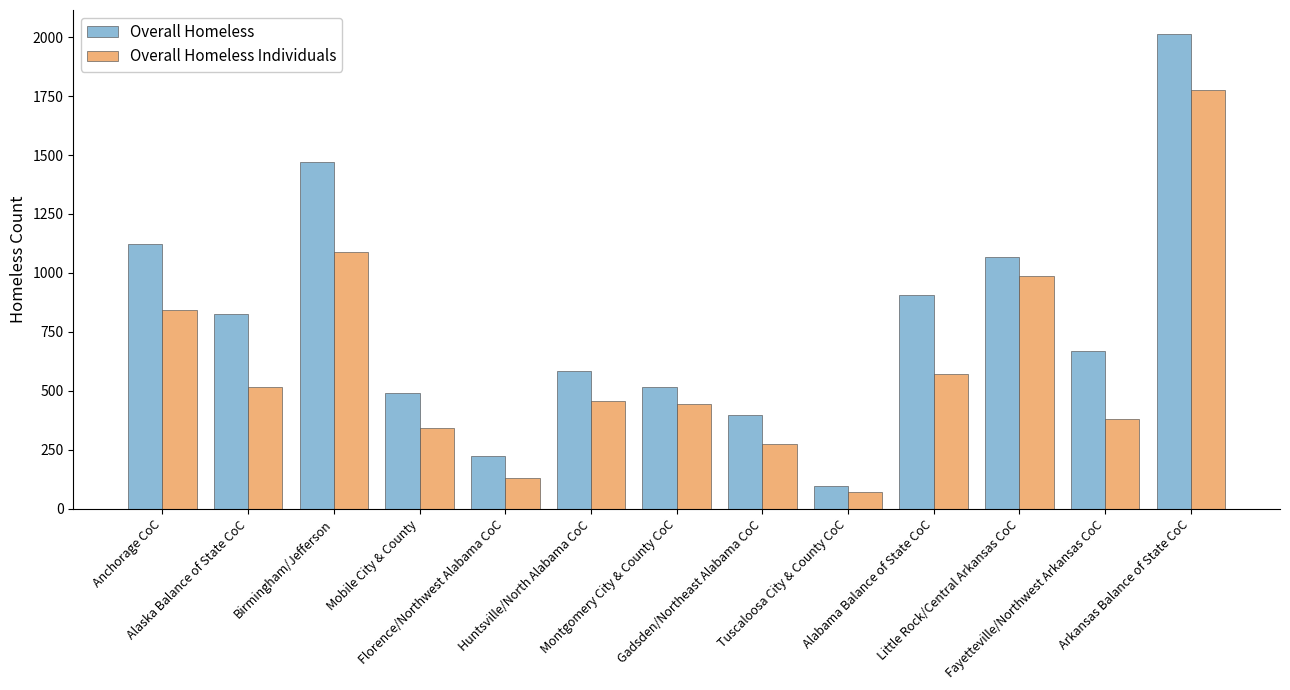

True or false: Overall Homeless has a value of 586 at Huntsville/North Alabama CoC.

True